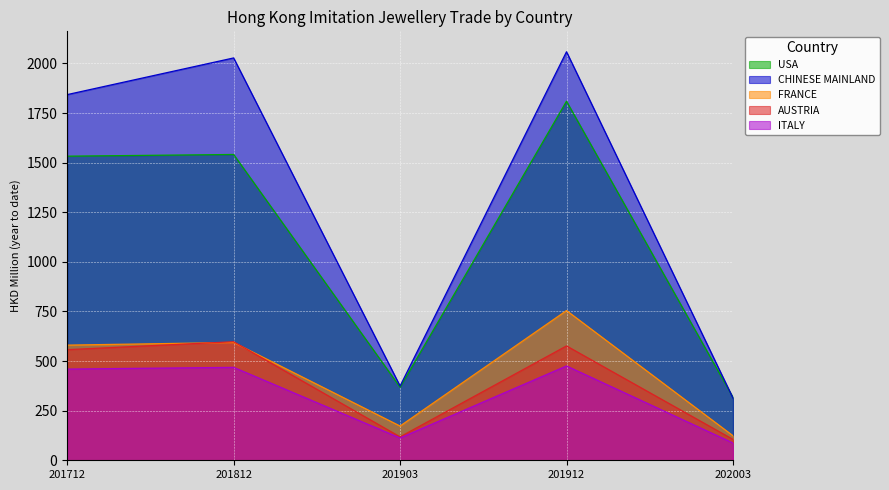

Which has a higher value, 201712 or 201812?

201812